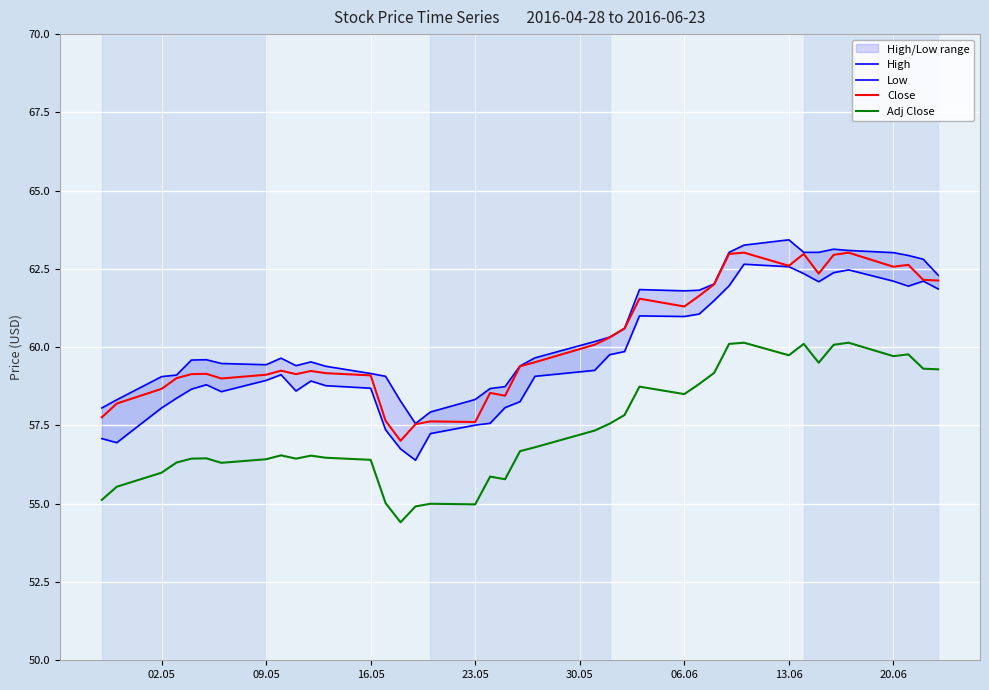

What is the highest value of the Adj Close series?

60.1